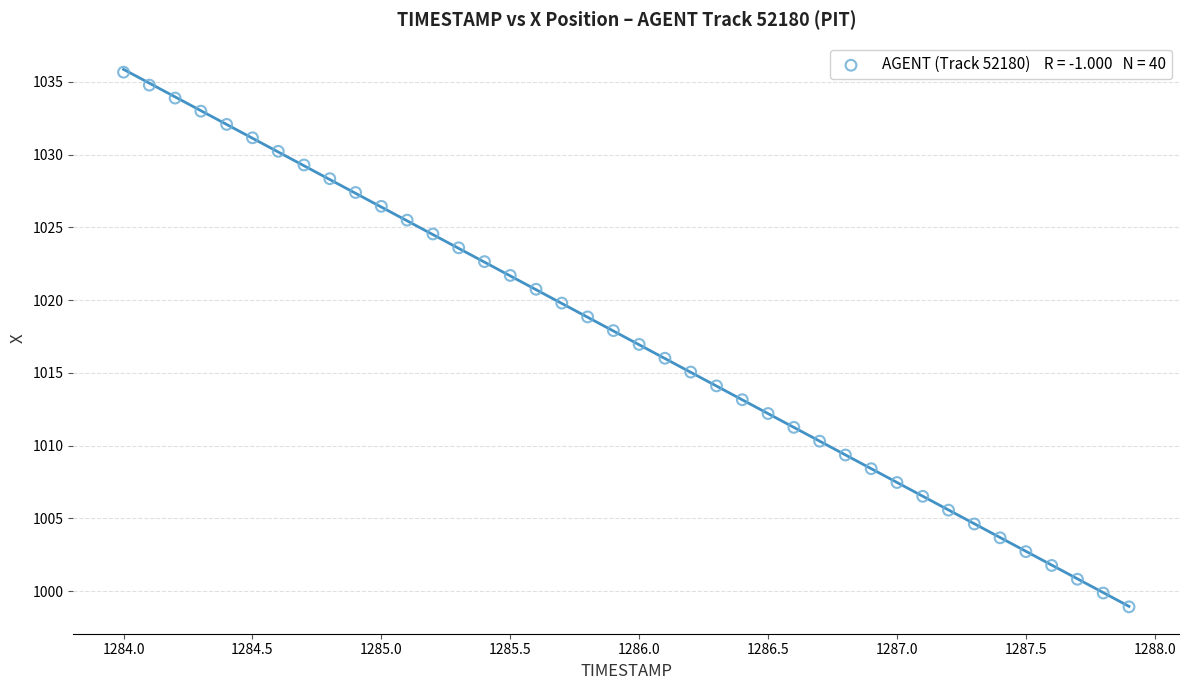

What is the range of Y values (max minus min)?

36.7